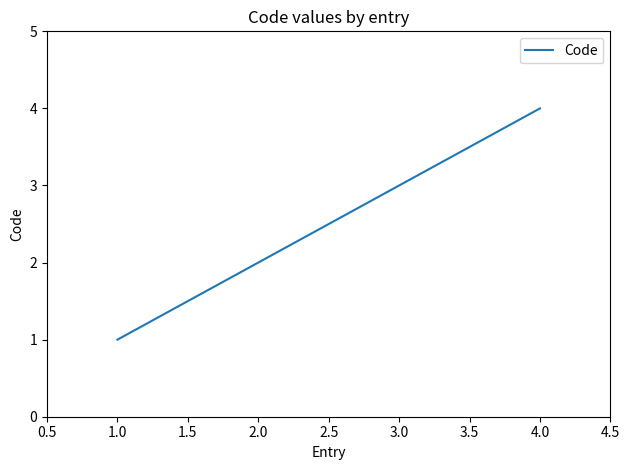

What is the smallest value displayed?

1